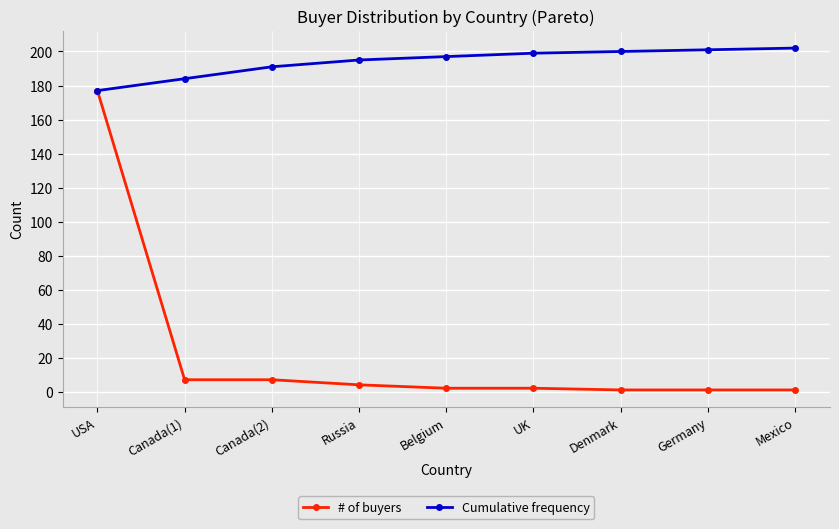

What is the highest value of the Cumulative frequency series?

202